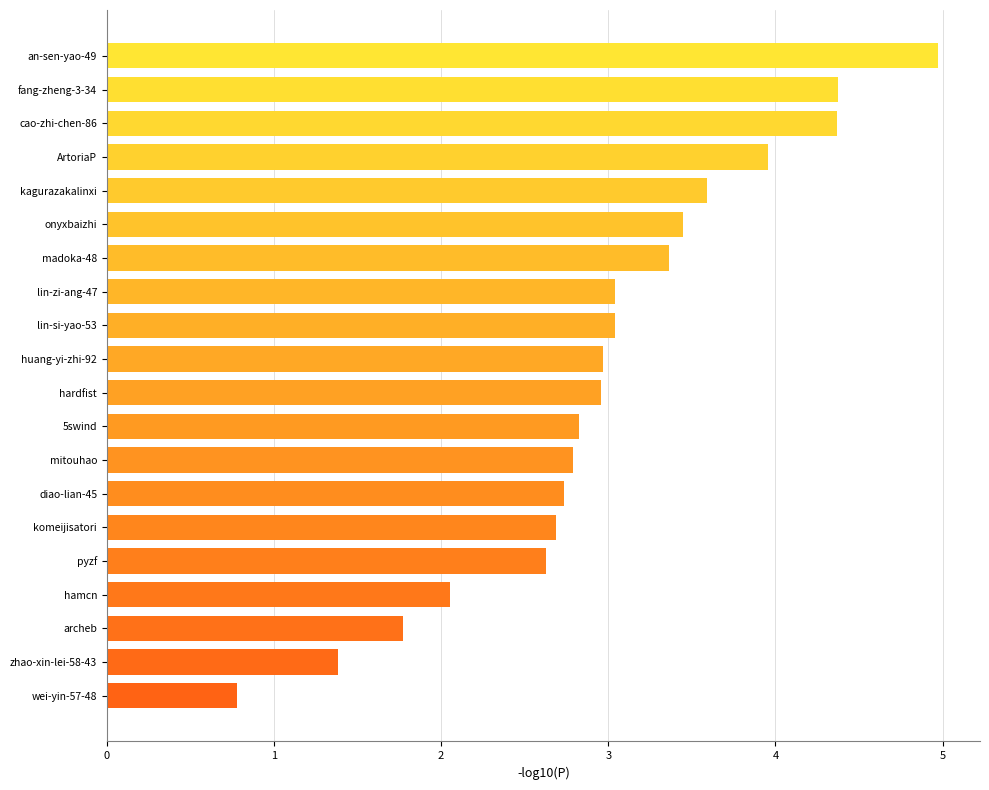

What is the ratio of the value at ArtoriaP to the value at archeb?

2.2